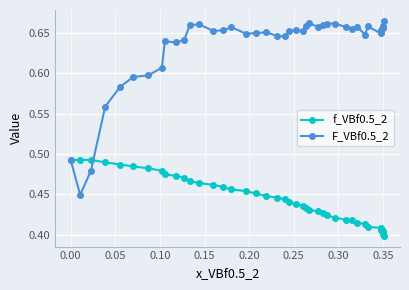

How many lines are shown in the chart?

2